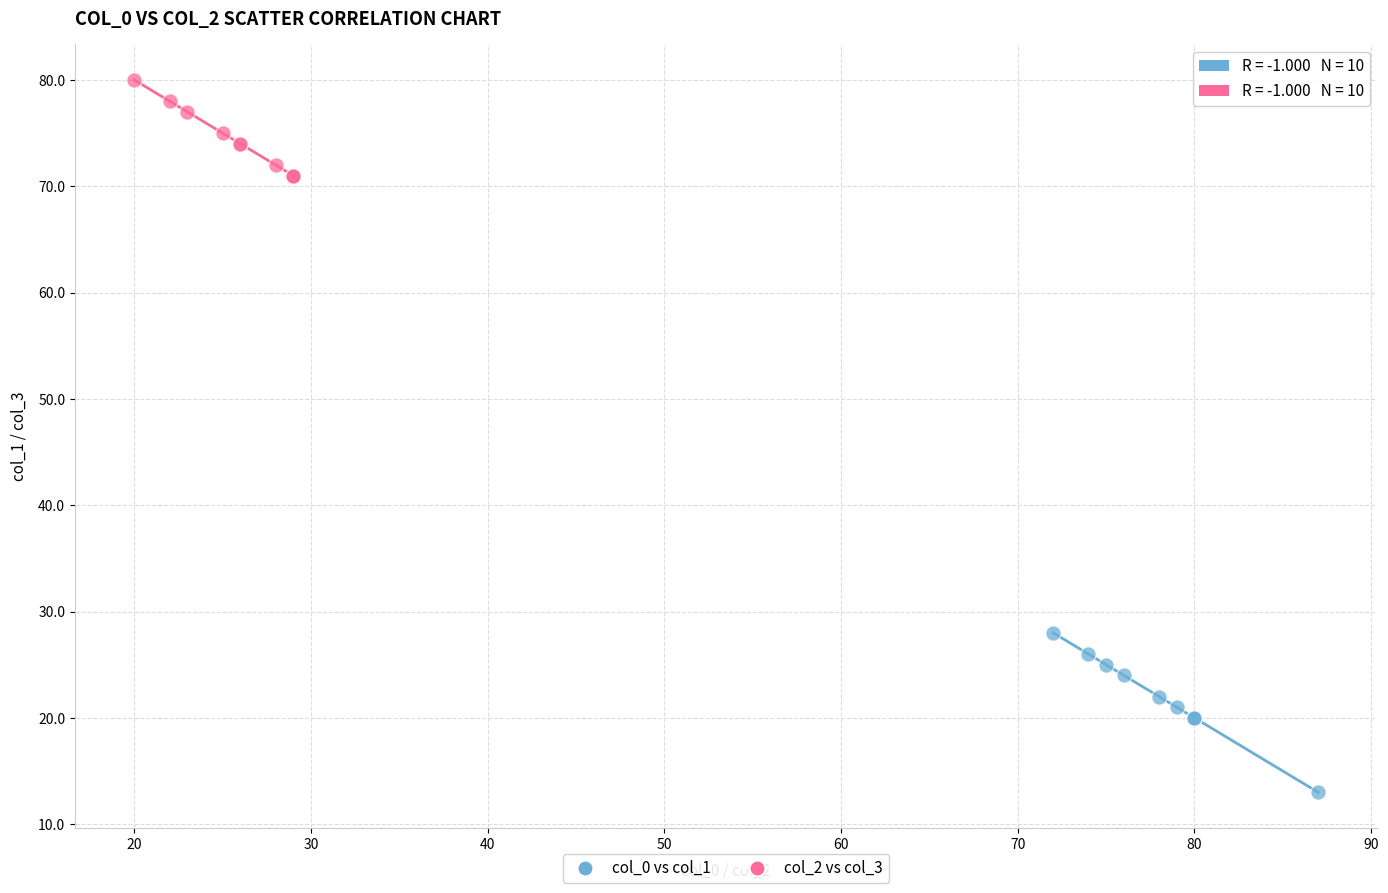

Which series has the largest Y range (max minus min)?

col_0 vs col_1